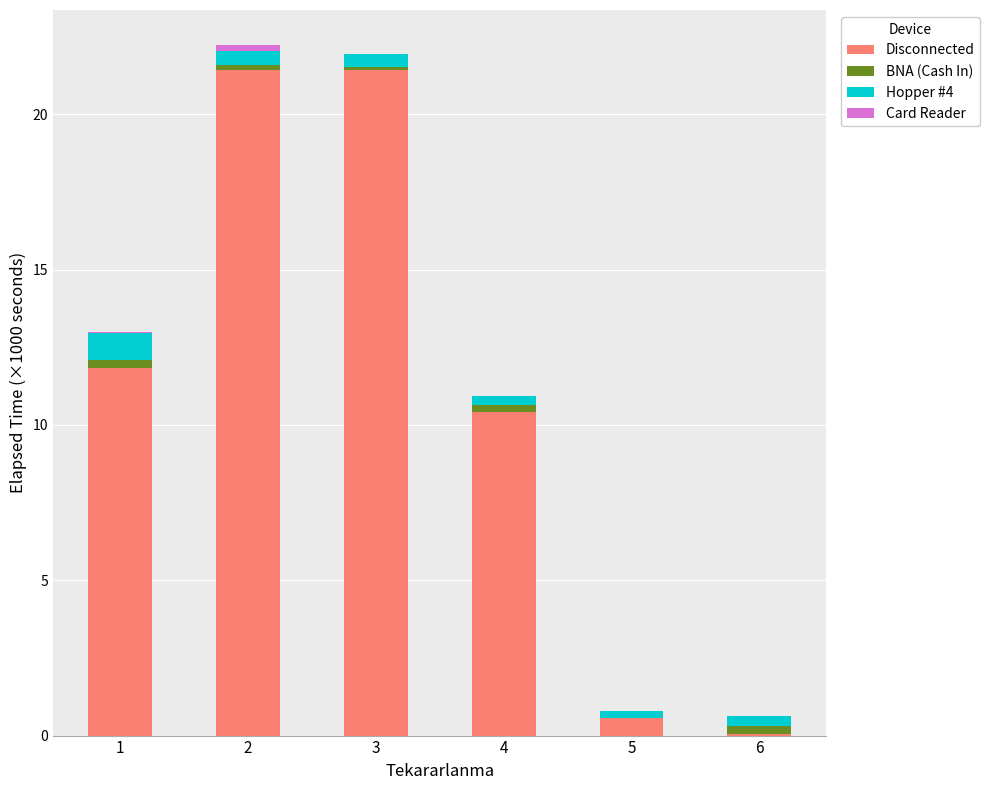

Where does the Disconnected series first go above 11?

1